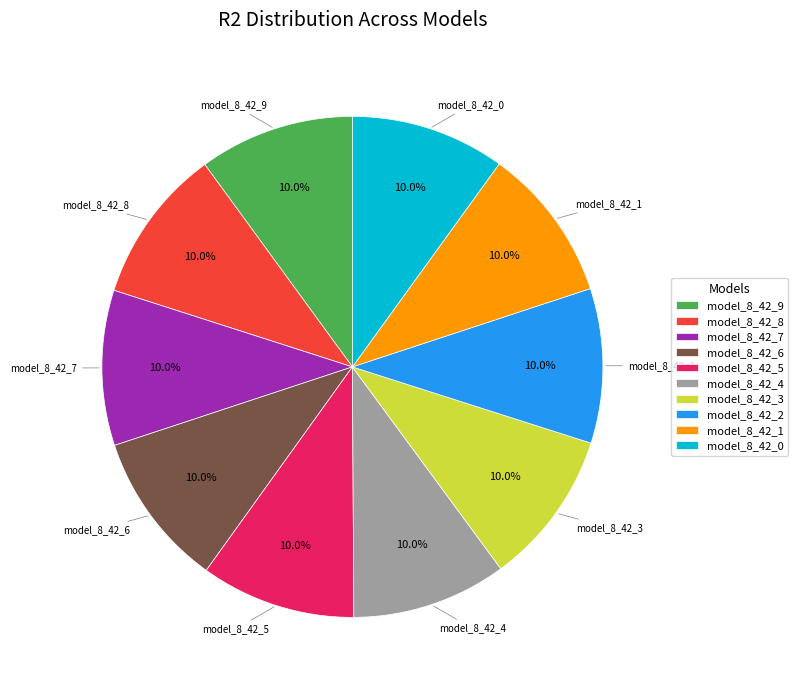

True or false: model_8_42_5 accounts for 16% of the total.

False